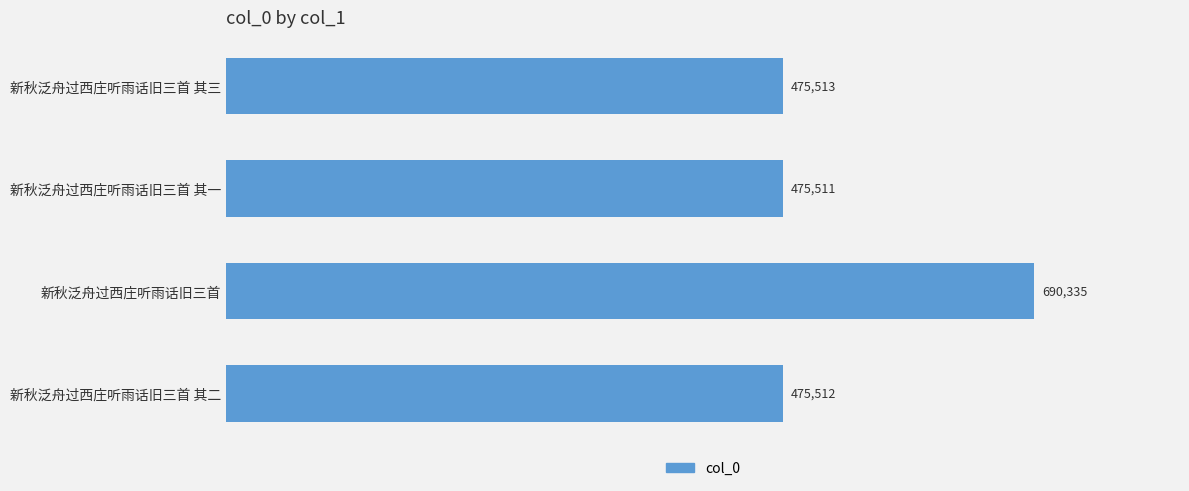

Reading top to bottom, extract all data points from this chart.

新秋泛舟过西庄听雨话旧三首 其三=475513	新秋泛舟过西庄听雨话旧三首 其一=475511	新秋泛舟过西庄听雨话旧三首=690335	新秋泛舟过西庄听雨话旧三首 其二=475512